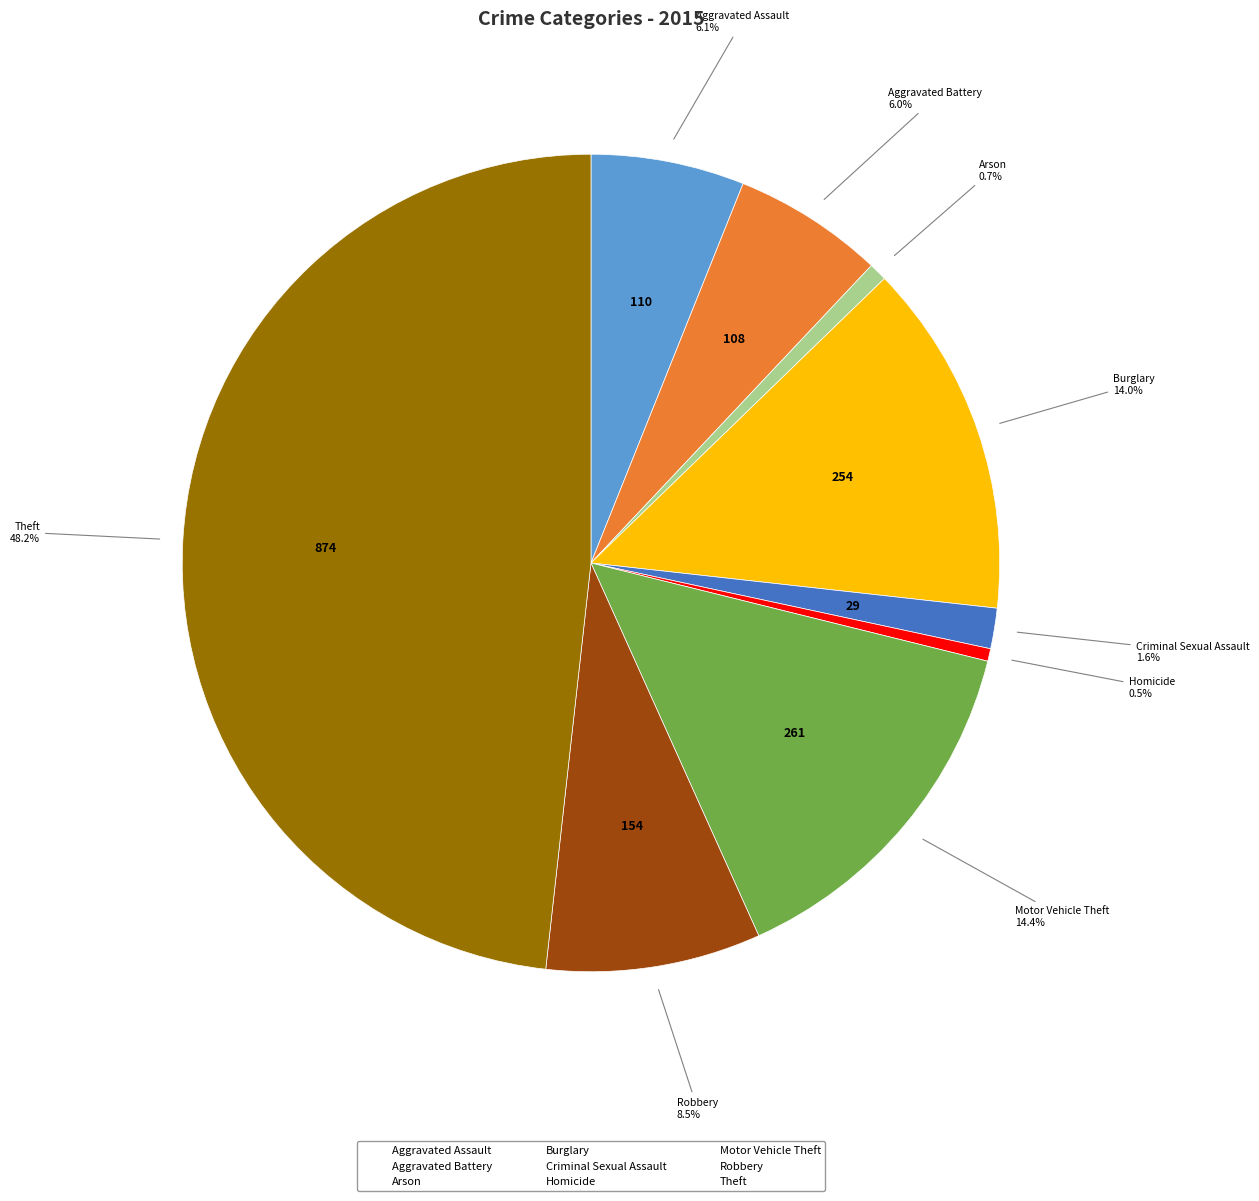

Between Burglary and Theft, which is larger?

Theft